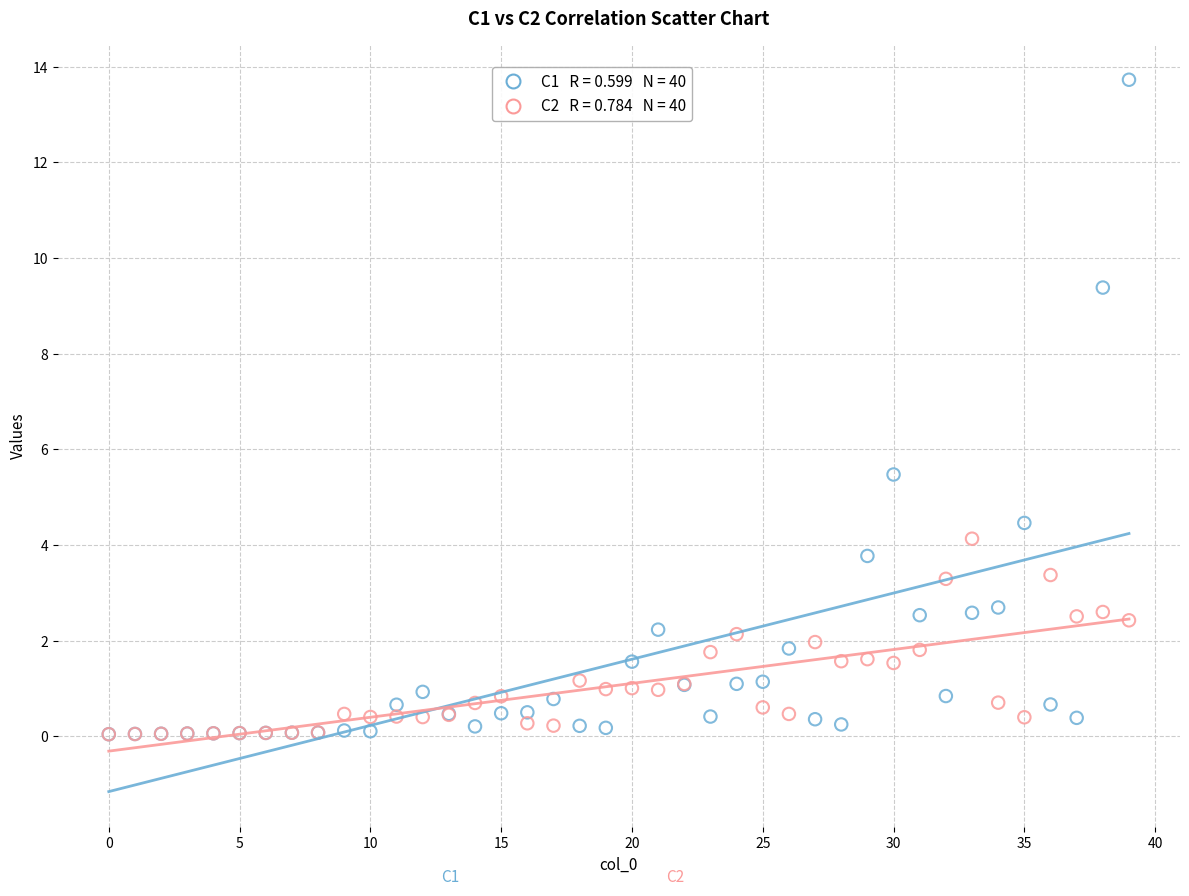

Across all series, what Y value is closest to 6?

5.5